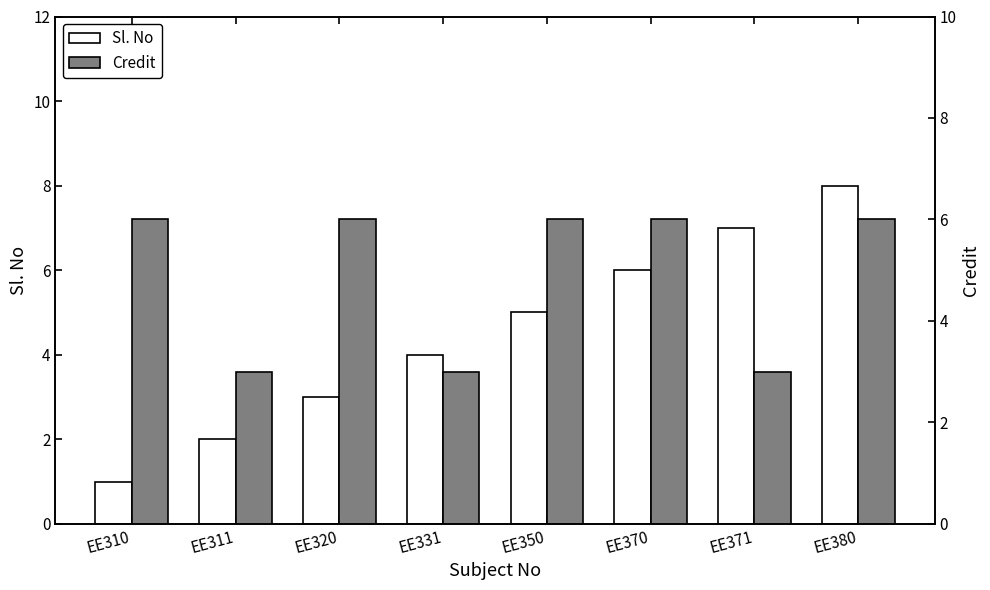

Reading left to right, list all the values displayed in this chart.

Sl. No: EE310=1	EE311=2	EE320=3	EE331=4	EE350=5	EE370=6	EE371=7	EE380=8
Credit: EE310=6	EE311=3	EE320=6	EE331=3	EE350=6	EE370=6	EE371=3	EE380=6